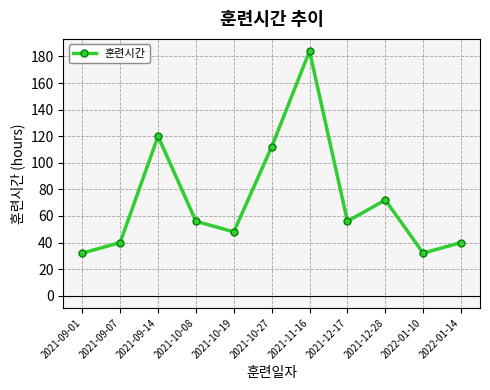

What is the change in value from 2021-10-19 to 2022-01-10?

-16